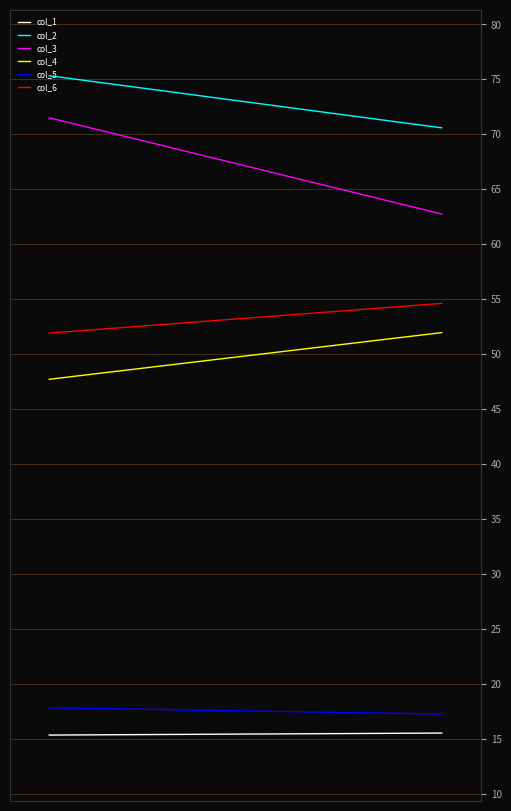

How many data points in col_2 are above 75?

1